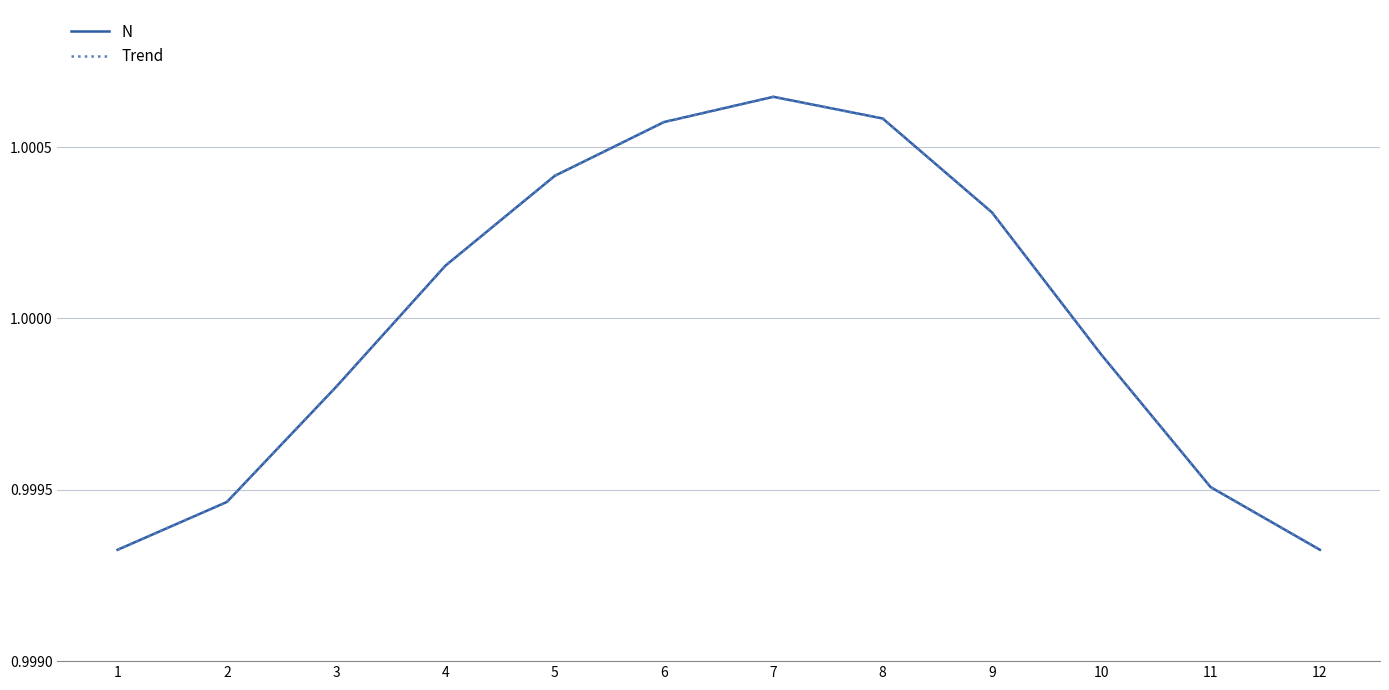

Reading right to left, transcribe all the data shown in this chart.

N: 1.0	1.0	1.0	1.0	1.0	1.0	1.0	1.0	1.0	1.0	1.0	1.0
Trend: 1.0	1.0	1.0	1.0	1.0	1.0	1.0	1.0	1.0	1.0	1.0	1.0